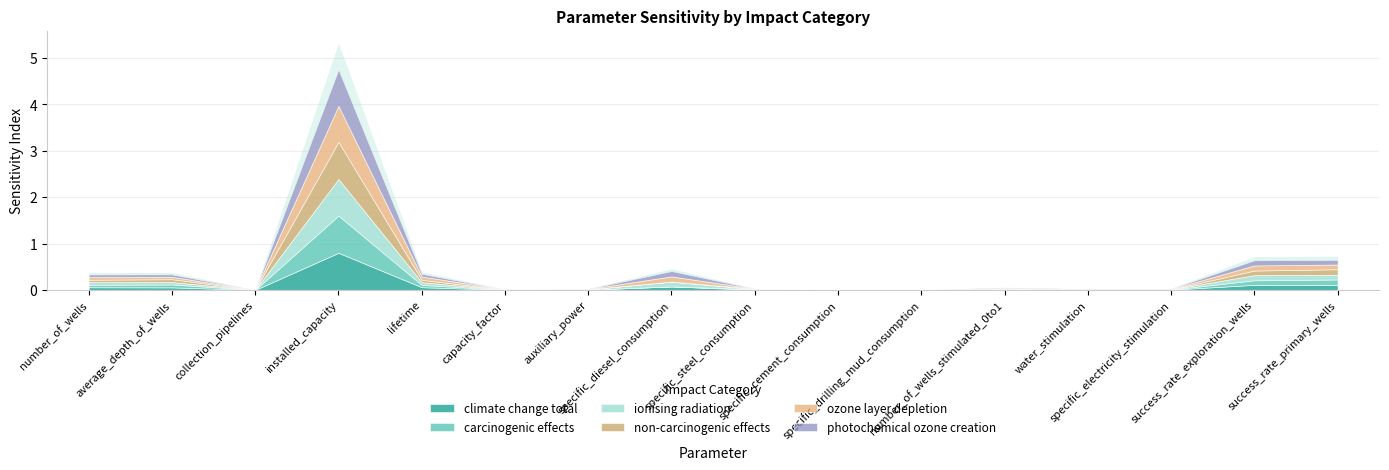

Reading left to right, transcribe all the data shown in this chart.

climate change total: 0.1	0.1	0.0	0.8	0.1	0.0	0.0	0.1	0.0	0.0	0.0	0.0	0.0	0.0	0.1	0.1
carcinogenic effects: 0.1	0.1	0.0	0.8	0.0	0.0	0.0	0.0	0.0	0.0	0.0	0.0	0.0	0.0	0.1	0.1
ionising radiation: 0.1	0.1	0.0	0.8	0.1	0.0	0.0	0.1	0.0	0.0	0.0	0.0	0.0	0.0	0.1	0.1
non-carcinogenic effects: 0.1	0.1	0.0	0.8	0.1	0.0	0.0	0.0	0.0	0.0	0.0	0.0	0.0	0.0	0.1	0.1
ozone layer depletion: 0.1	0.1	0.0	0.8	0.1	0.0	0.0	0.1	0.0	0.0	0.0	0.0	0.0	0.0	0.1	0.1
photochemical ozone creation: 0.1	0.1	0.0	0.8	0.1	0.0	0.0	0.1	0.0	0.0	0.0	0.0	0.0	0.0	0.1	0.1